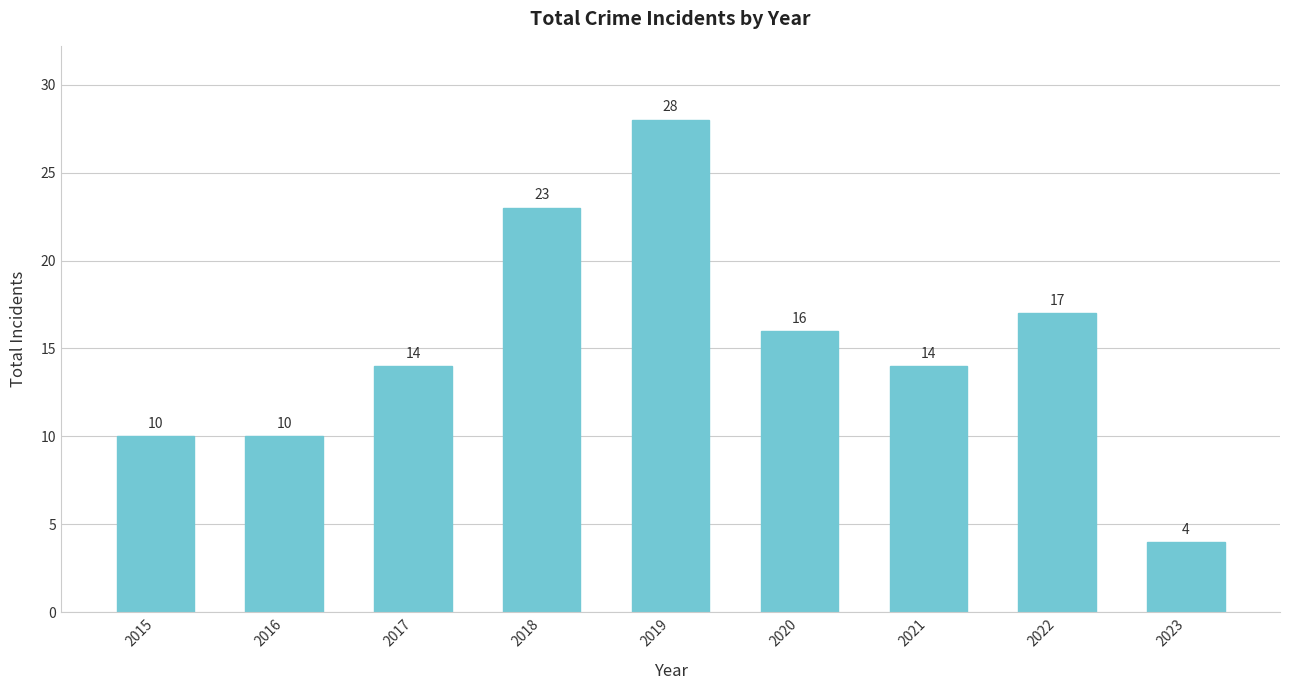

The value at 2016 is 17. True or false?

False